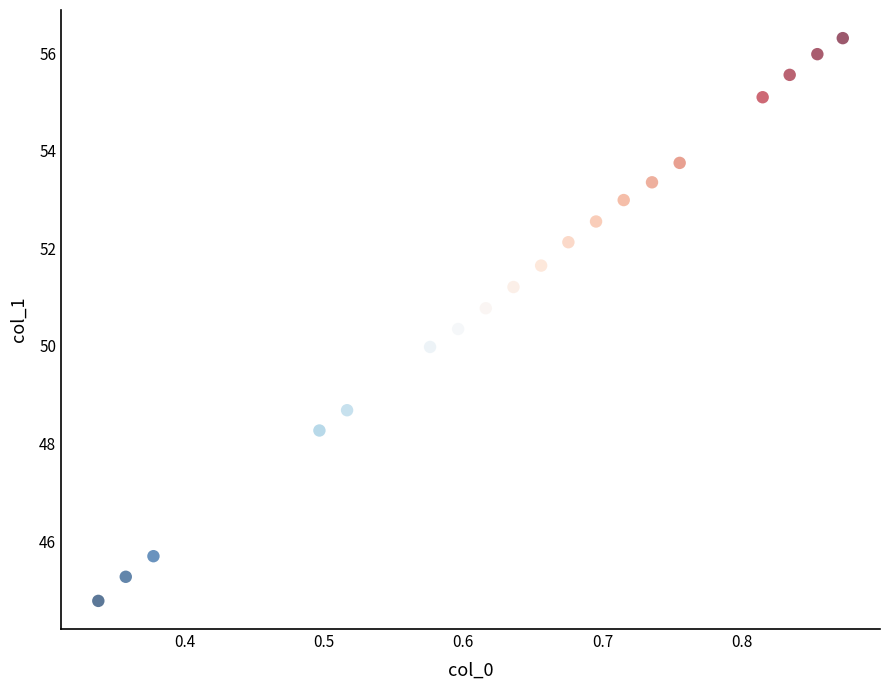

What is the range of X values (max minus min)?

0.5